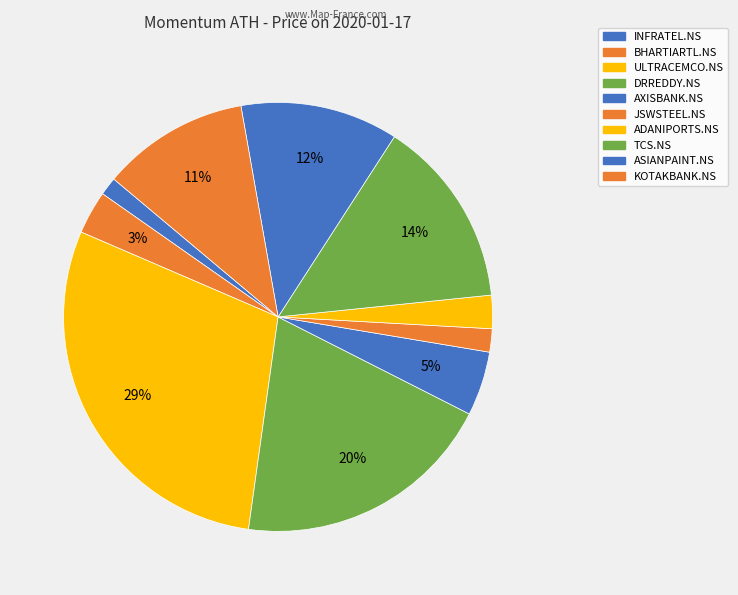

To the nearest percent, what portion does JSWSTEEL.NS represent?

2%